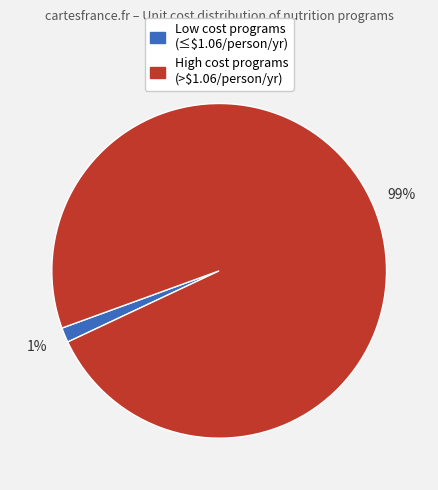

Is there any slice that represents more than half of the pie?

Yes